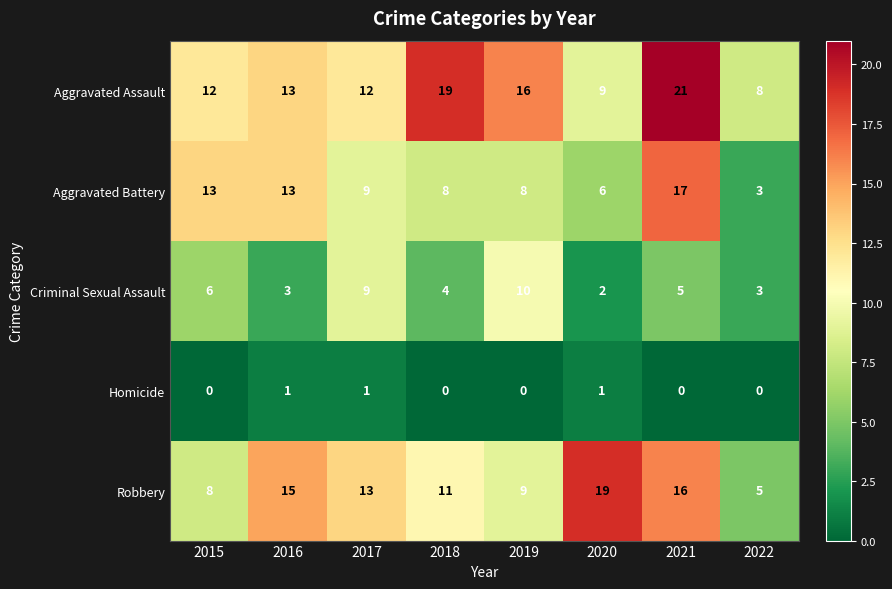

Which series has the largest total across all categories?

Aggravated Assault